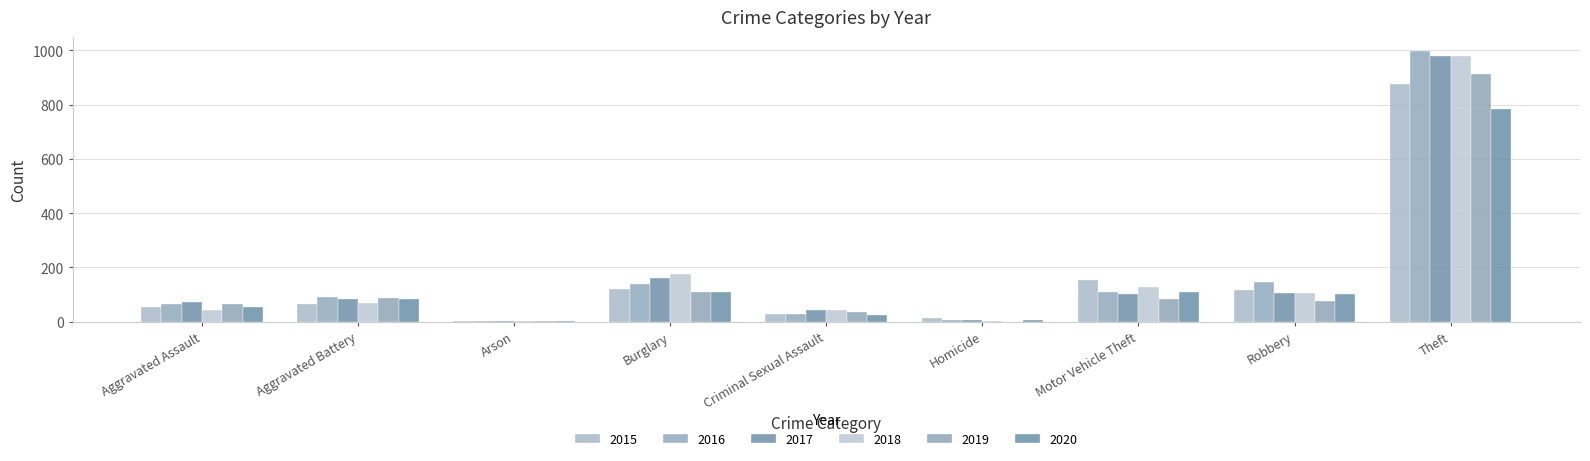

What is the average value of the 2016 series?

177